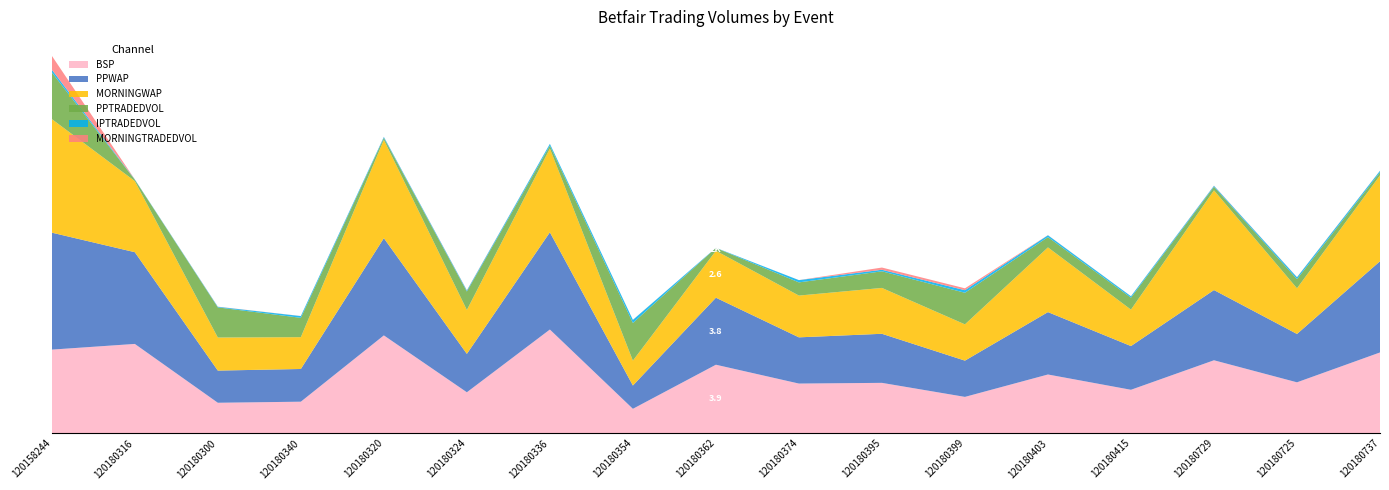

Reading left to right, what are all the values shown in this chart?

BSP: 4.7	5.0	1.7	1.8	5.5	2.3	5.8	1.4	3.9	2.8	2.8	2.0	3.3	2.4	4.1	2.9	4.5
PPWAP: 6.6	5.2	1.8	1.8	5.5	2.2	5.5	1.3	3.8	2.6	2.8	2.0	3.5	2.5	4.0	2.7	5.1
MORNINGWAP: 6.4	4.0	1.9	1.8	5.5	2.5	4.7	1.4	2.6	2.4	2.6	2.0	3.6	2.0	5.6	2.6	4.8
PPTRADEDVOL: 26274.1	784.6	16957.0	10878.7	1077.0	10391.4	1658.7	21193.9	1588.8	7418.5	9344.7	17783.0	5799.5	6727.2	2018.5	5157.7	1777.3
IPTRADEDVOL: 1566.8	160.0	330.7	986.3	546.1	568.3	994.9	1735.1	74.0	1276.8	870.5	1441.0	1033.6	788.1	520.9	1059.3	826.8
MORNINGTRADEDVOL: 7771.8	24.0	81.6	50.8	57.8	151.1	30.3	50.1	19.8	19.8	1249.9	1059.2	64.1	38.0	106.0	94.1	72.0